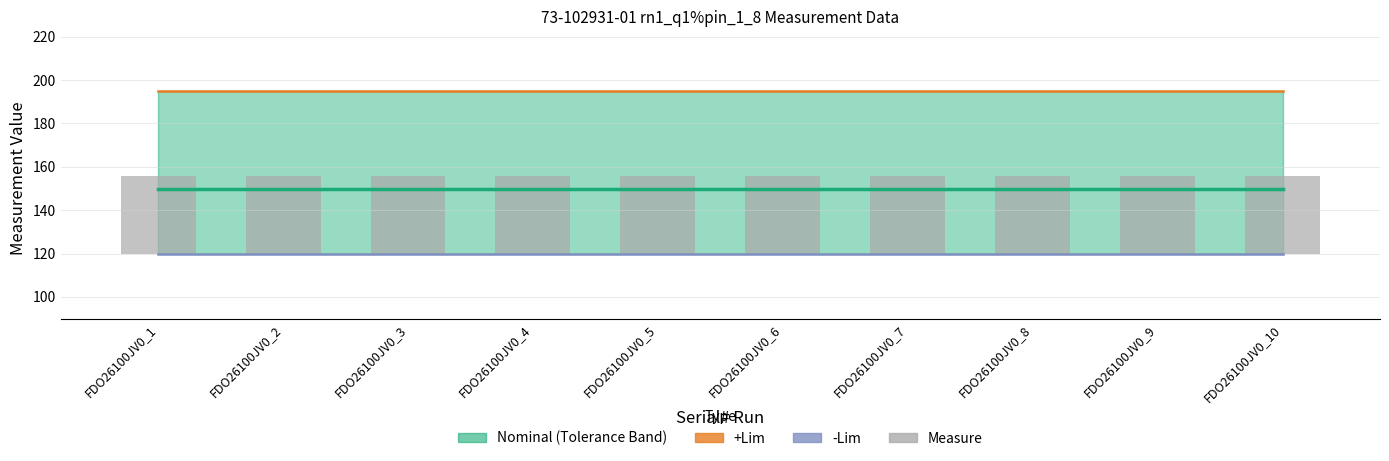

Is it true that -Lim equals 211.7 at FDO26100JV0_2?

False